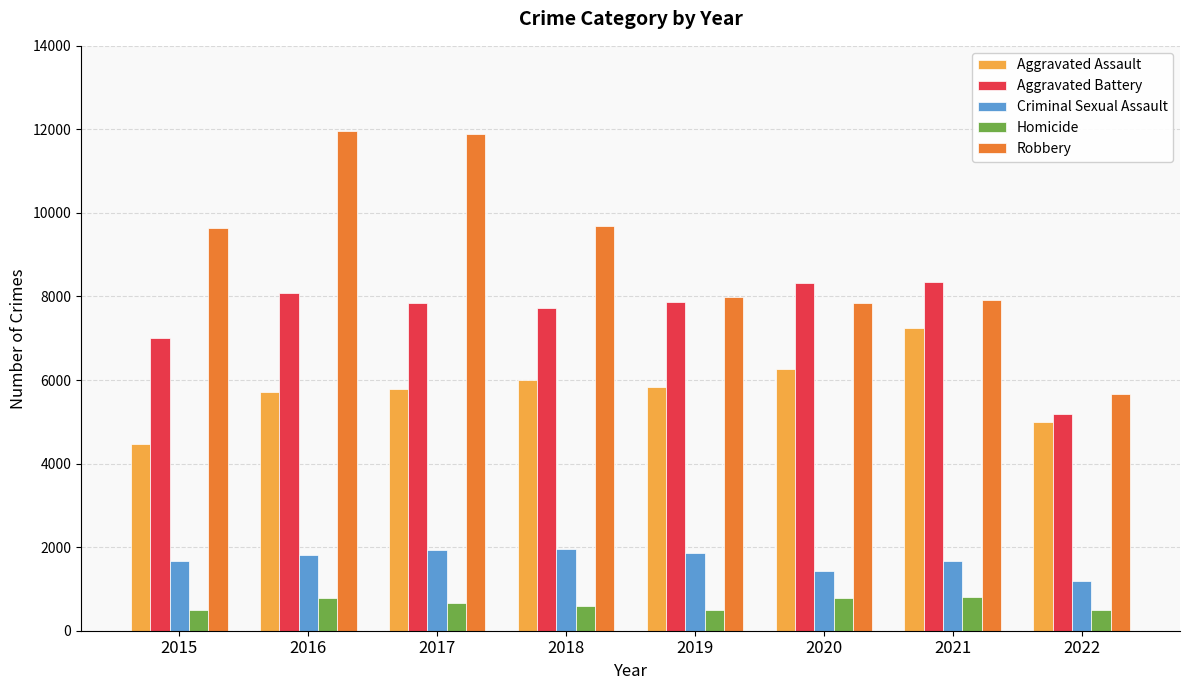

The value of Aggravated Battery at 2015 is 7018. True or false?

True